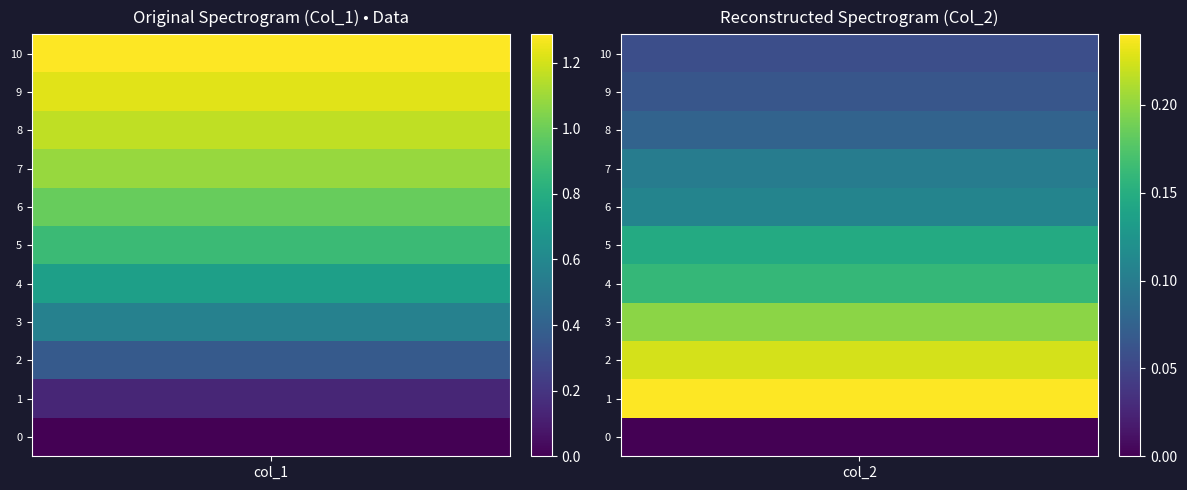

What is the sum of the 0 values at 5 and 1?

1.0